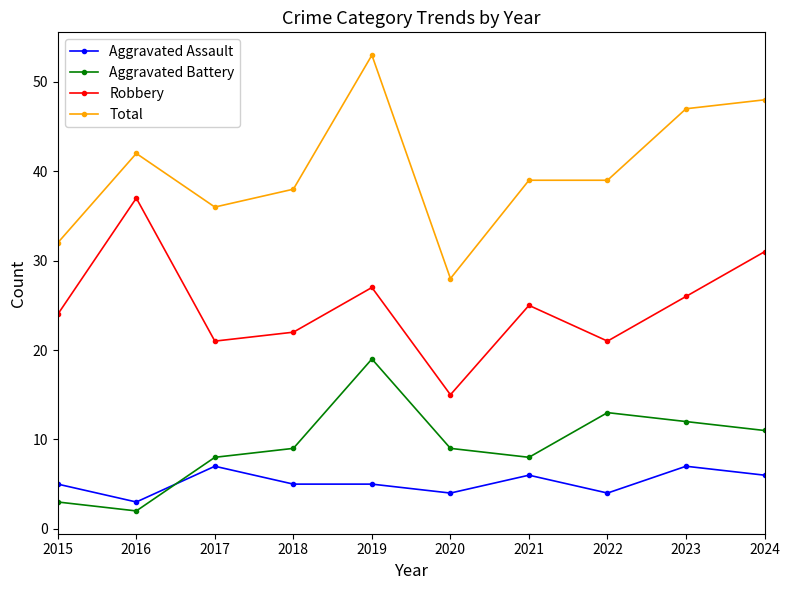

List the series in order of their peak value, highest first.

Total, Robbery, Aggravated Battery, Aggravated Assault